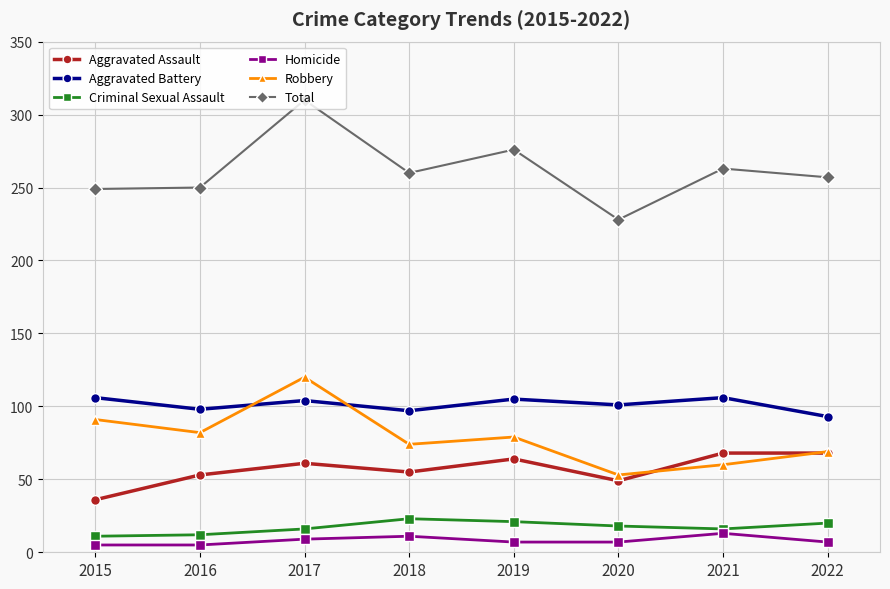

Is this an area chart (filled region under the line)?

No